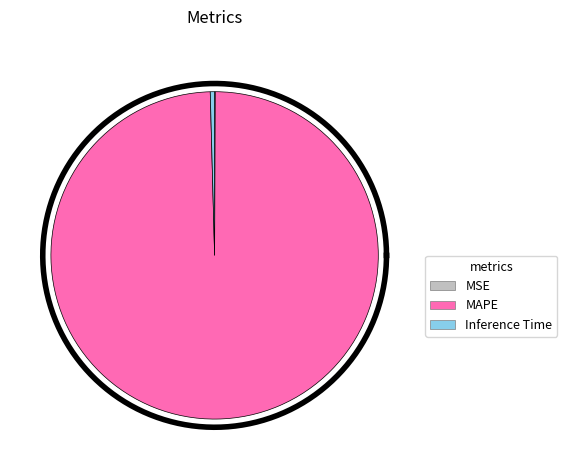

To the nearest percent, what is the difference between the MAPE and MSE slice percentages?

99%